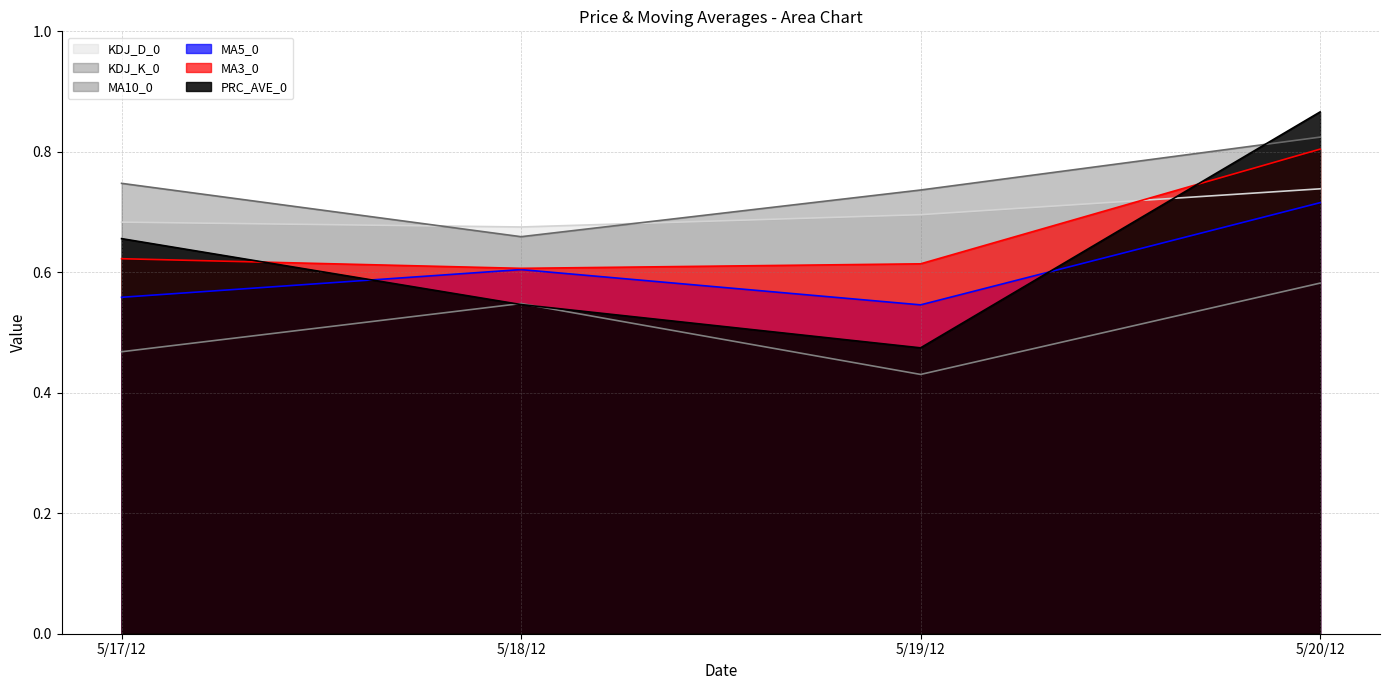

What is the label of the 1st point from the right?

5/20/12